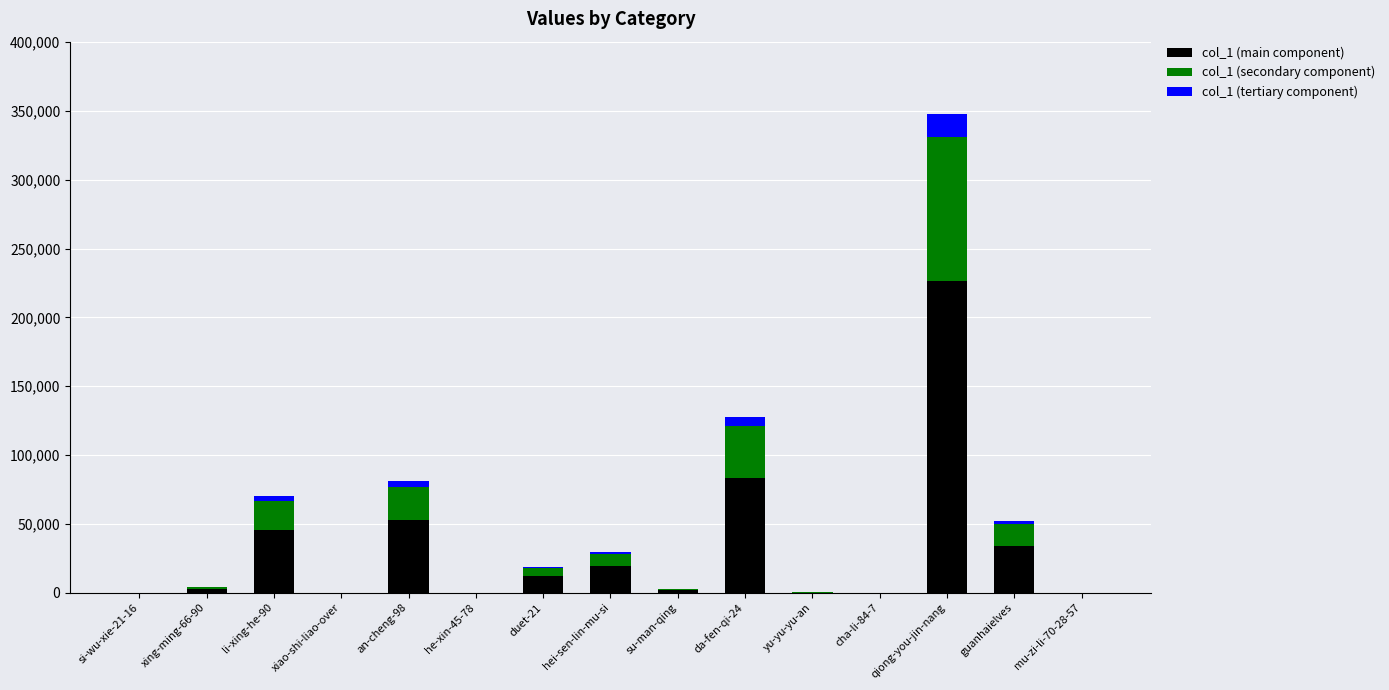

At which category is the sum across all series the highest?

qiong-you-jin-nang